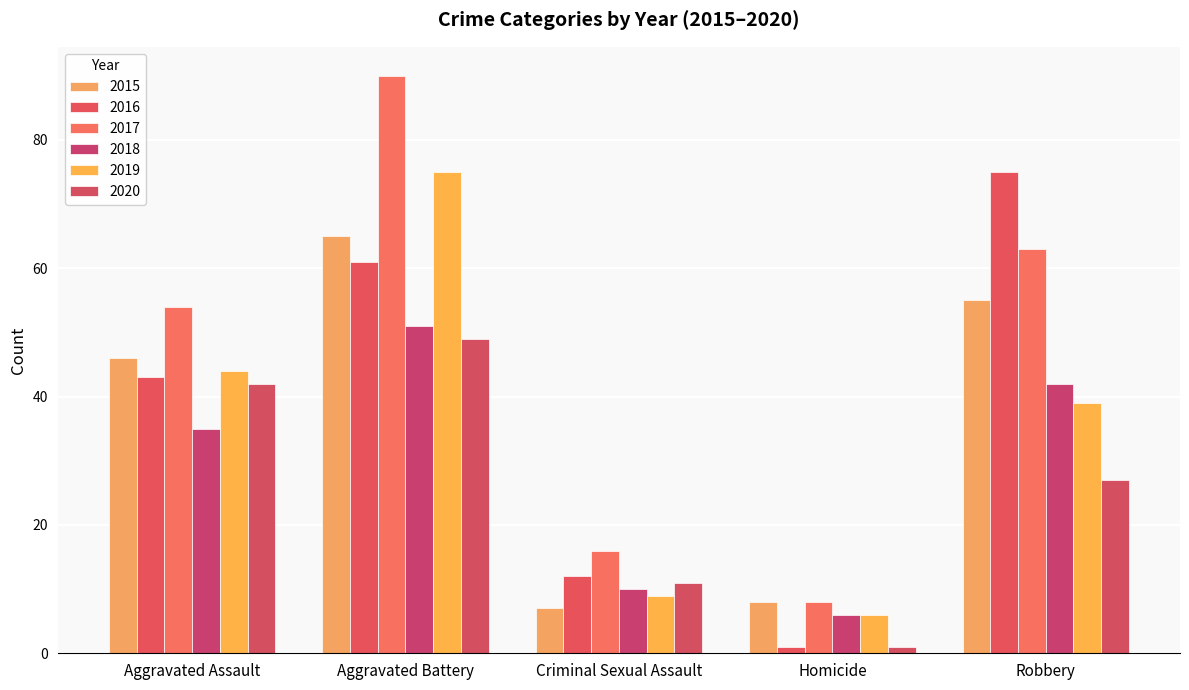

Reading left to right, list all the values displayed in this chart.

2015: Aggravated Assault=46	Aggravated Battery=65	Criminal Sexual Assault=7	Homicide=8	Robbery=55
2016: Aggravated Assault=43	Aggravated Battery=61	Criminal Sexual Assault=12	Homicide=1	Robbery=75
2017: Aggravated Assault=54	Aggravated Battery=90	Criminal Sexual Assault=16	Homicide=8	Robbery=63
2018: Aggravated Assault=35	Aggravated Battery=51	Criminal Sexual Assault=10	Homicide=6	Robbery=42
2019: Aggravated Assault=44	Aggravated Battery=75	Criminal Sexual Assault=9	Homicide=6	Robbery=39
2020: Aggravated Assault=42	Aggravated Battery=49	Criminal Sexual Assault=11	Homicide=1	Robbery=27